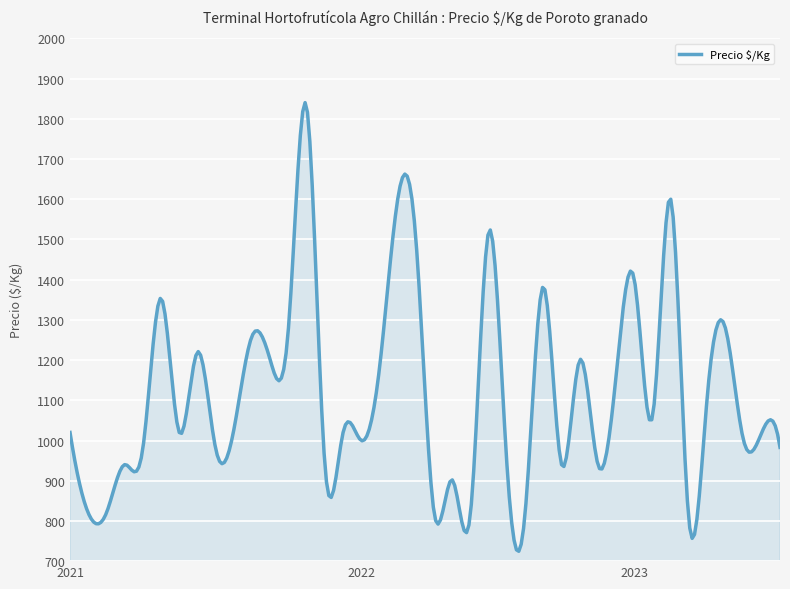

What is the difference between the maximum and minimum values?

1115.8